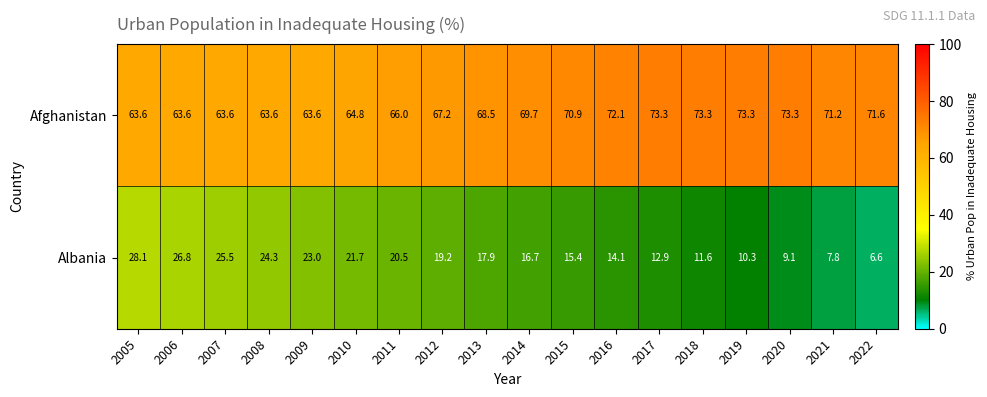

At how many categories does at least one series exceed 24?

18